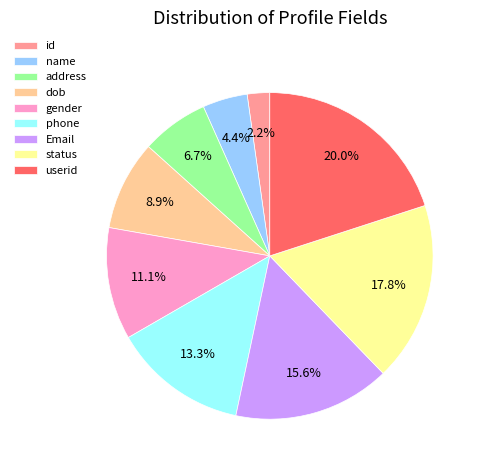

To the nearest percent, what is the difference between the largest and smallest slice percentages?

18%